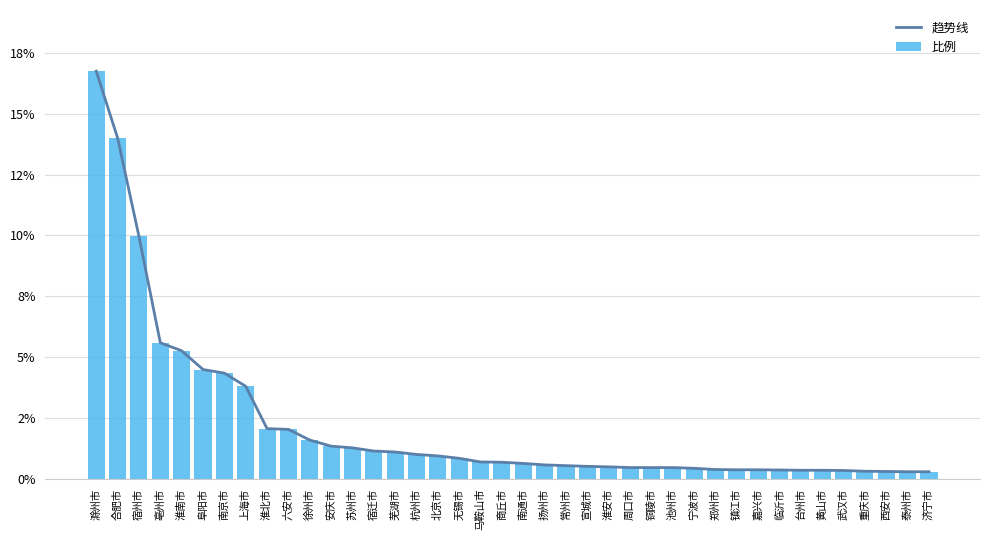

What is the difference between the 趋势线 values at 马鞍山市 and 泰州市?

0.4